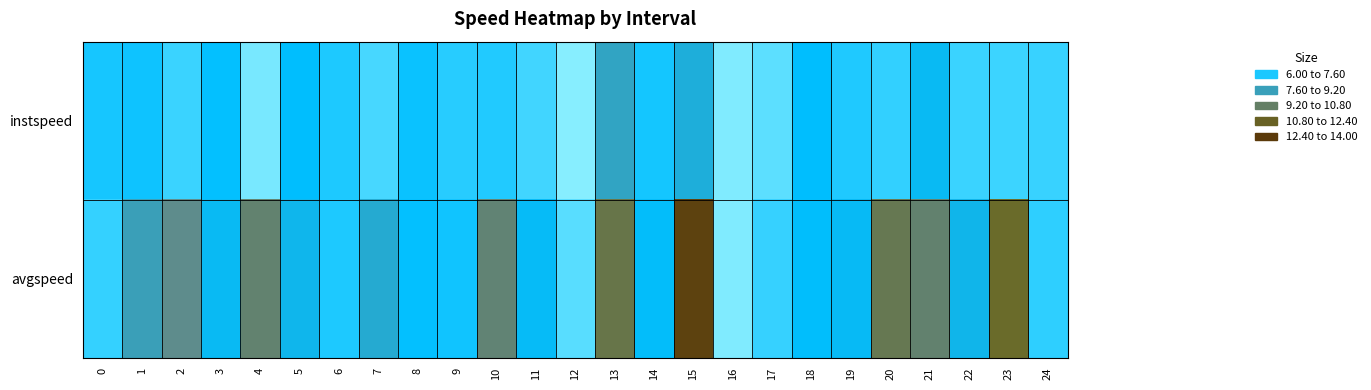

Which has a higher value, 5 or 18?

18